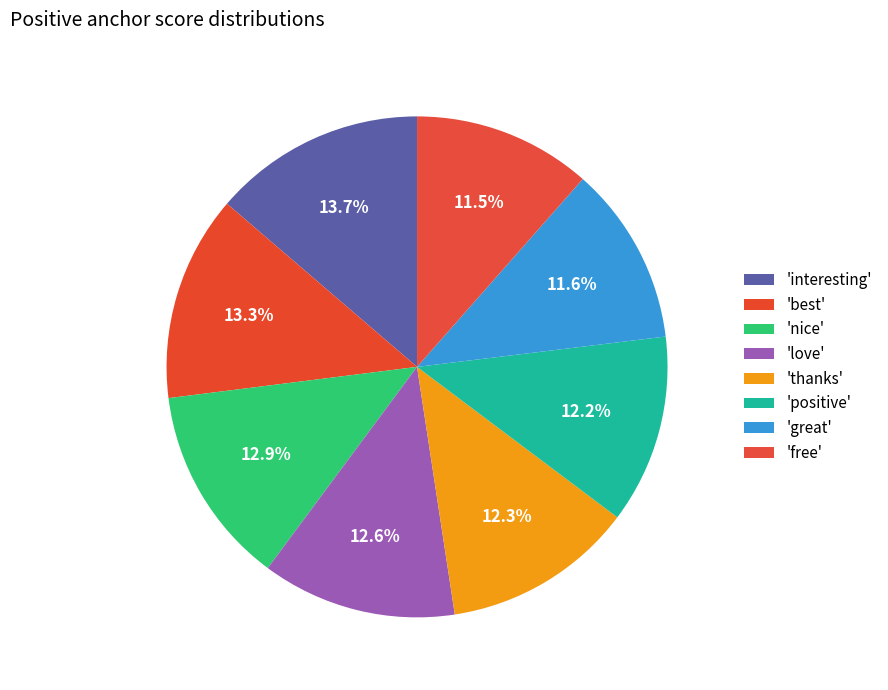

Count the number of slices in the pie.

8